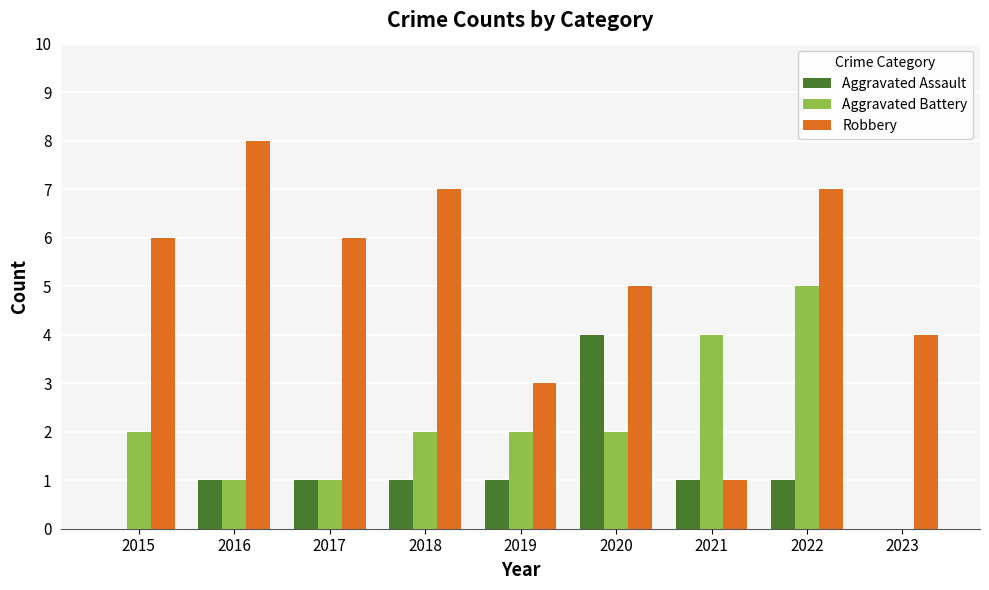

The value of Robbery at 2020 is 5. True or false?

True